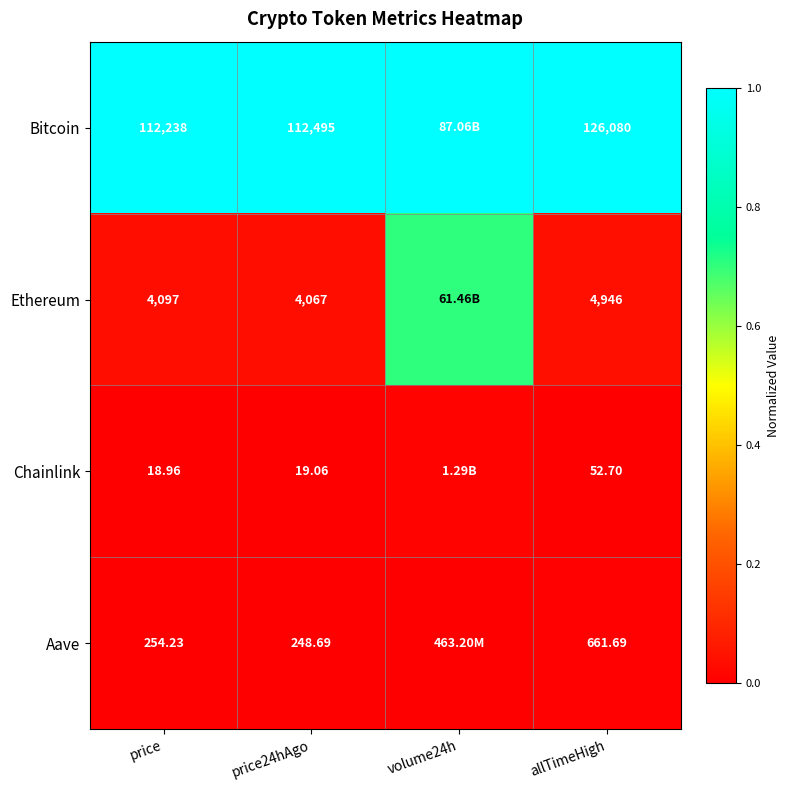

Rank the series at allTimeHigh from highest to lowest value.

Bitcoin, Ethereum, Aave, Chainlink